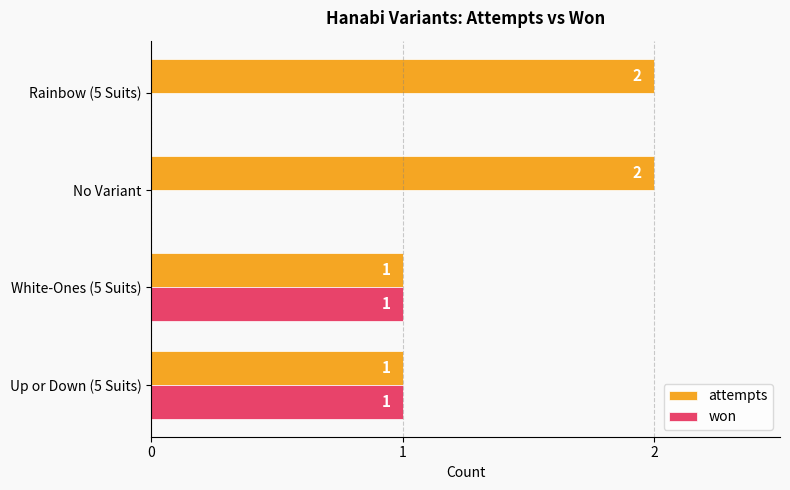

How many categories are shown in the chart?

4